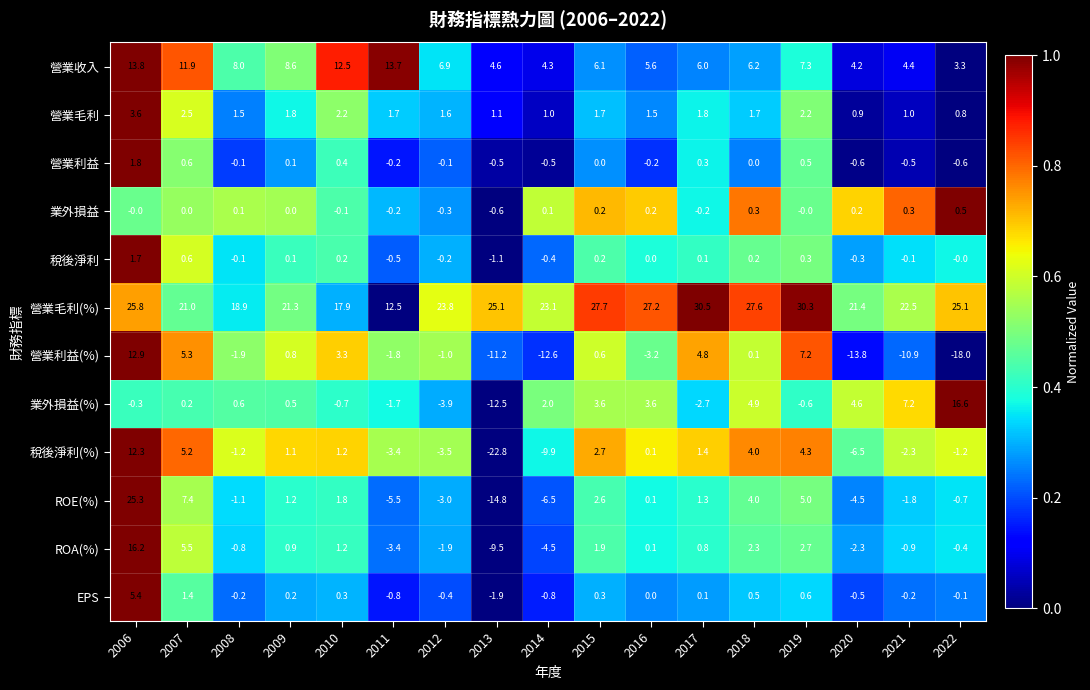

The 營業毛利(%) series shows 27.6 at 2018. True or false?

True